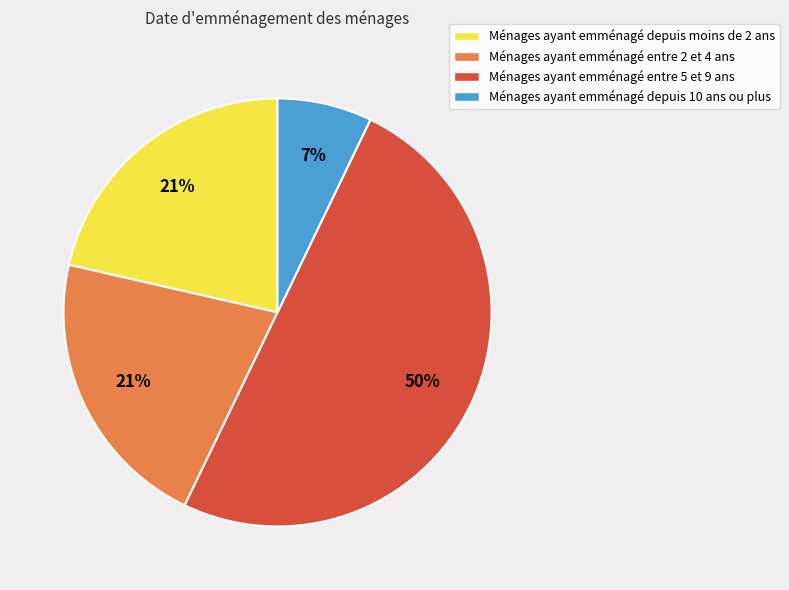

Which category accounts for the majority?

Ménages ayant emménagé entre 5 et 9 ans